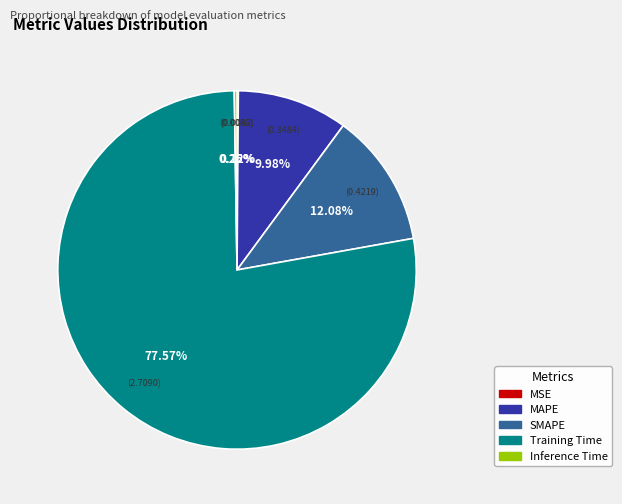

Between SMAPE and Training Time, which is larger?

Training Time